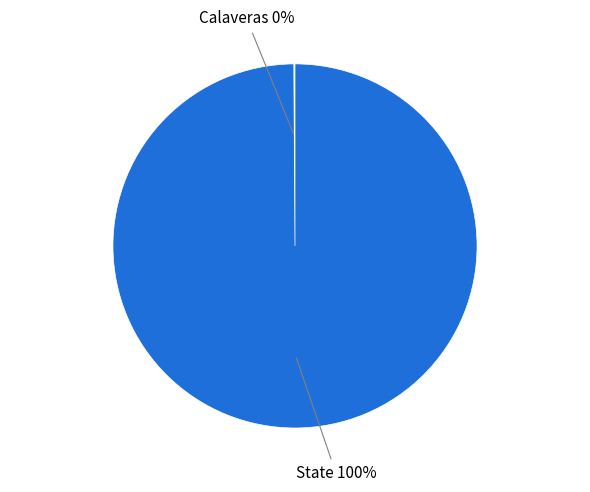

Is it true that State is 100% of the pie?

True